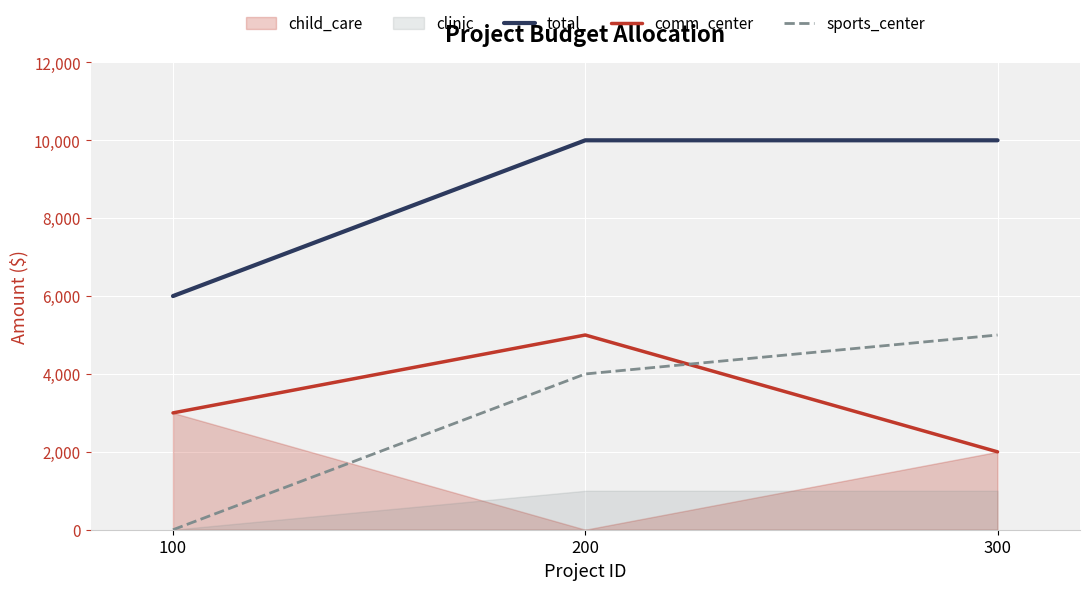

List the labels in order of comm_center value, largest first.

200, 100, 300